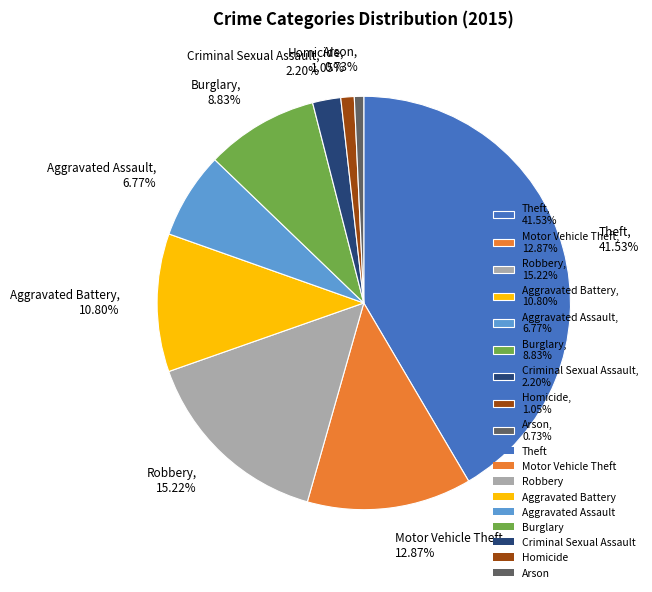

What is the ratio of the value at Burglary, 8.83% to the value at Criminal Sexual Assault, 2.20%?

4.0